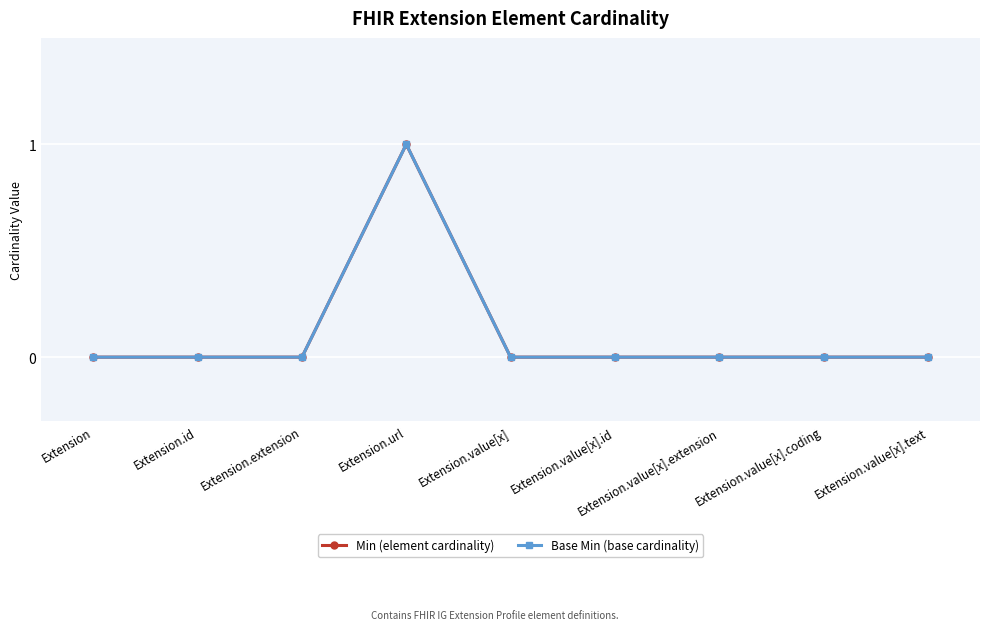

True or false: Base Min (base cardinality) has more than 0 points higher than both neighbors.

True